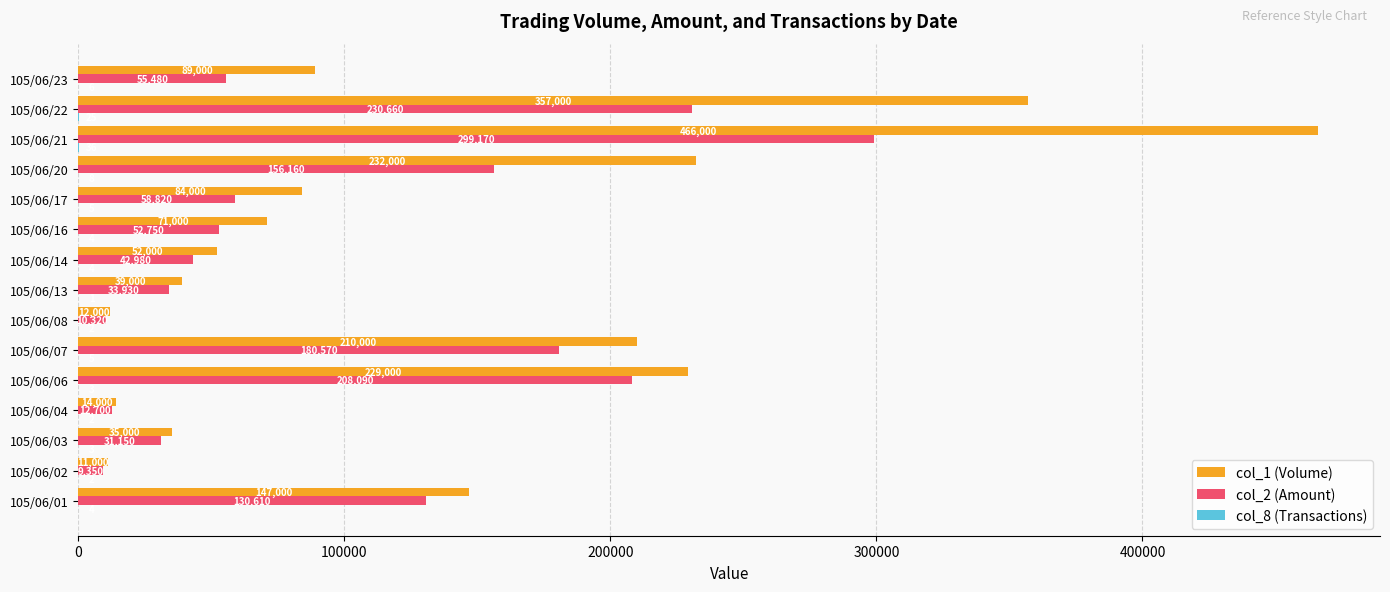

At which category is the sum across all series the highest?

105/06/21